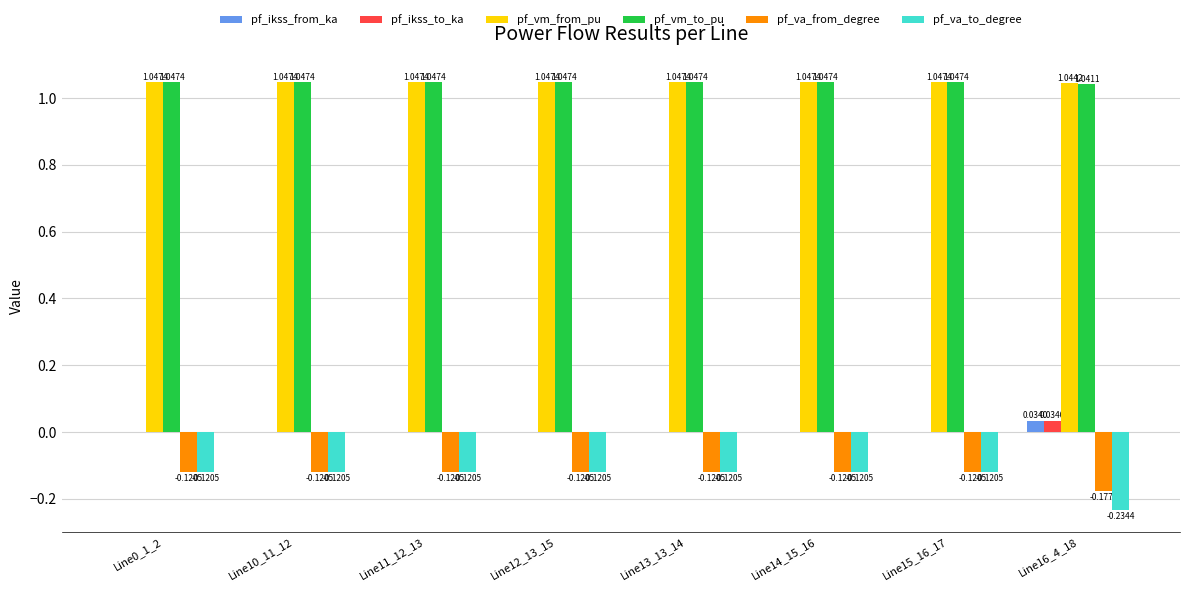

Is the value of pf_ikss_from_ka at Line12_13_15 greater than the value of pf_va_to_degree at Line16_4_18?

Yes